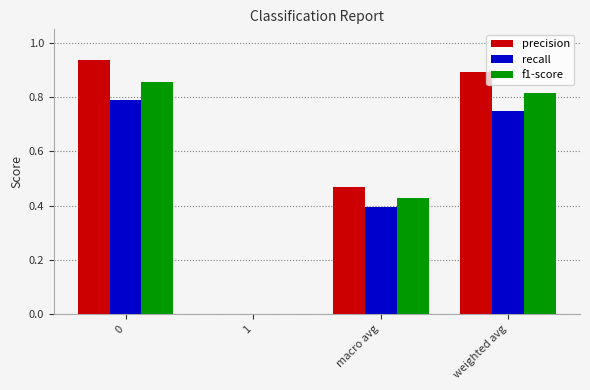

Between 1 and weighted avg, which series saw the biggest shift?

precision